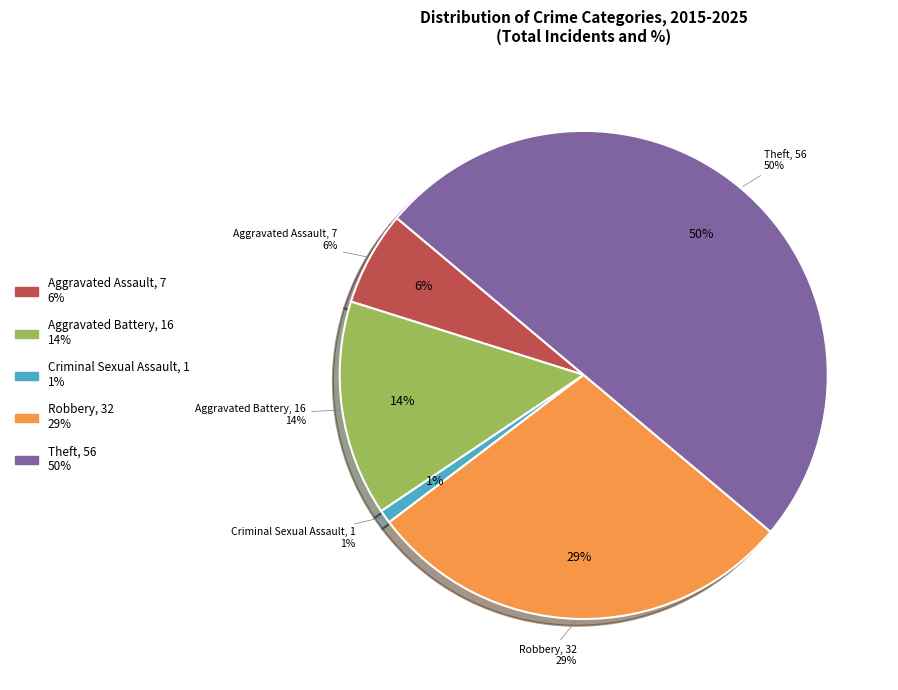

Is Criminal Sexual Assault the majority of the pie?

No